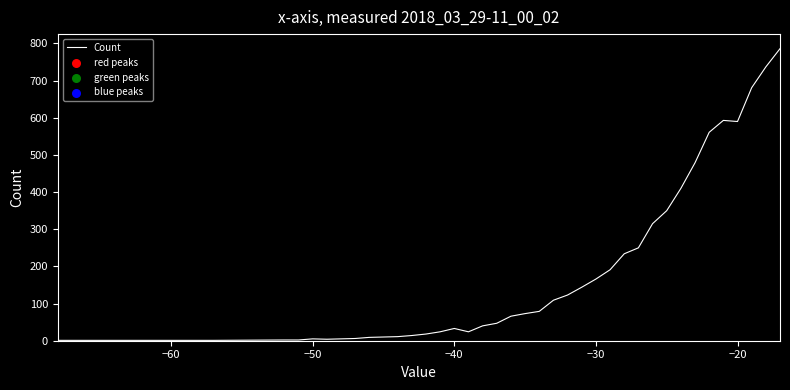

What is the greatest value displayed?

786